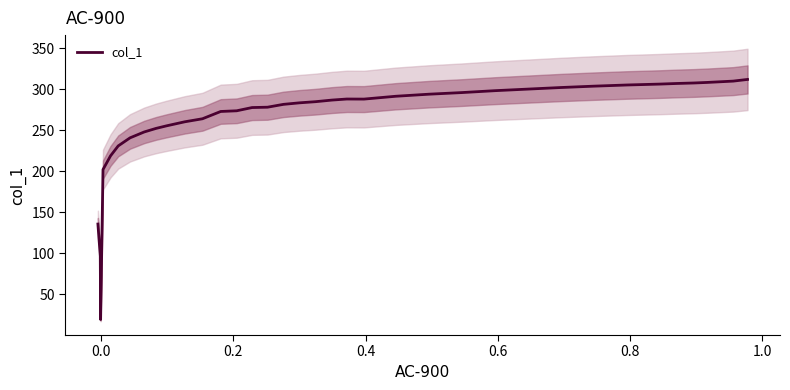

What is the minimum value for col_1?

19.2